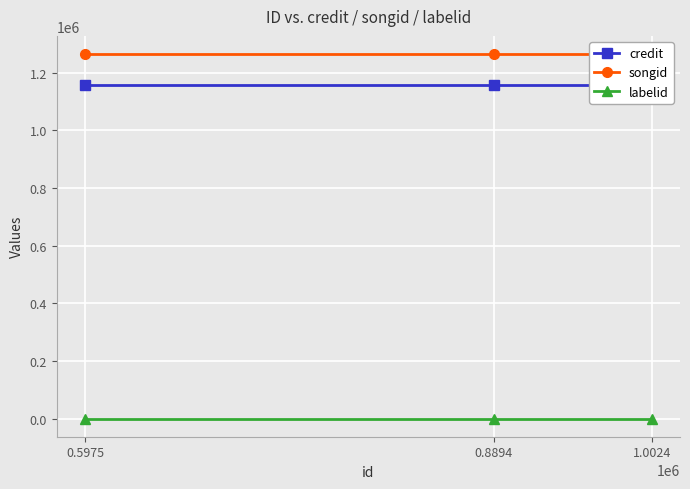

What position from the left is 1.0024?

3